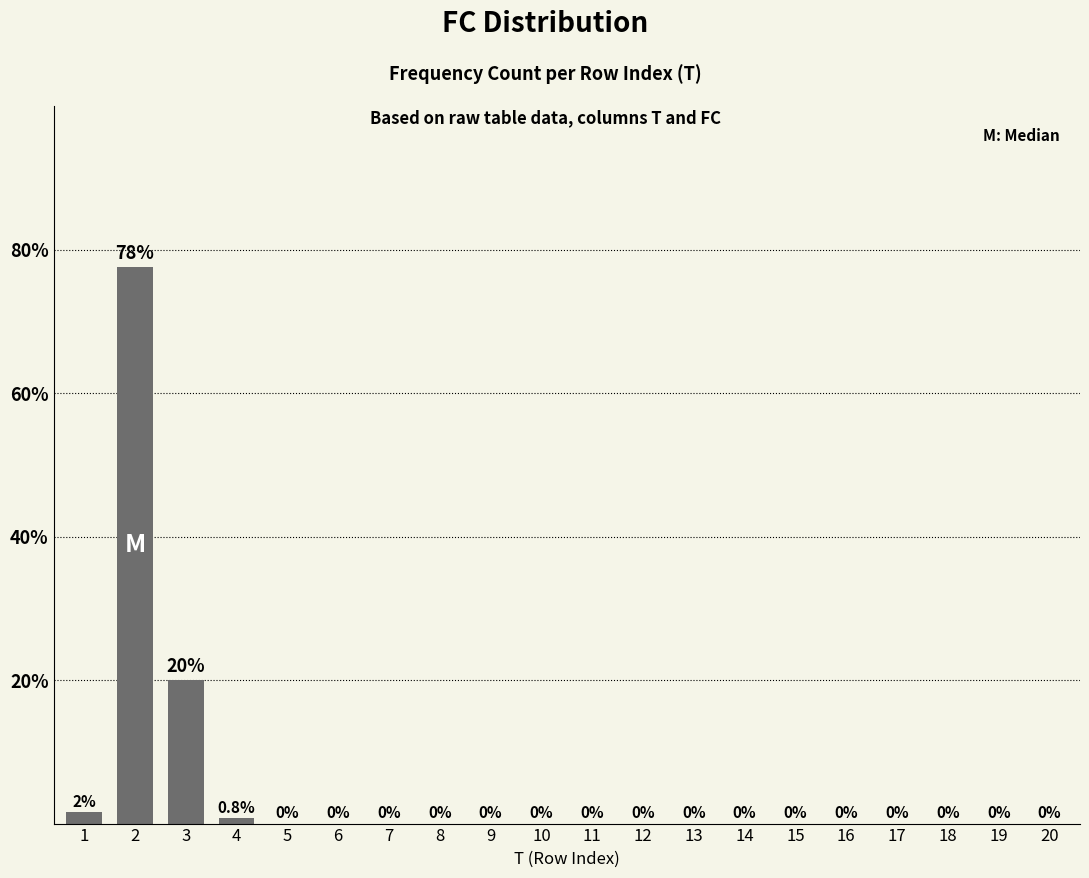

Is it true that the value at 10 is 0.0?

True